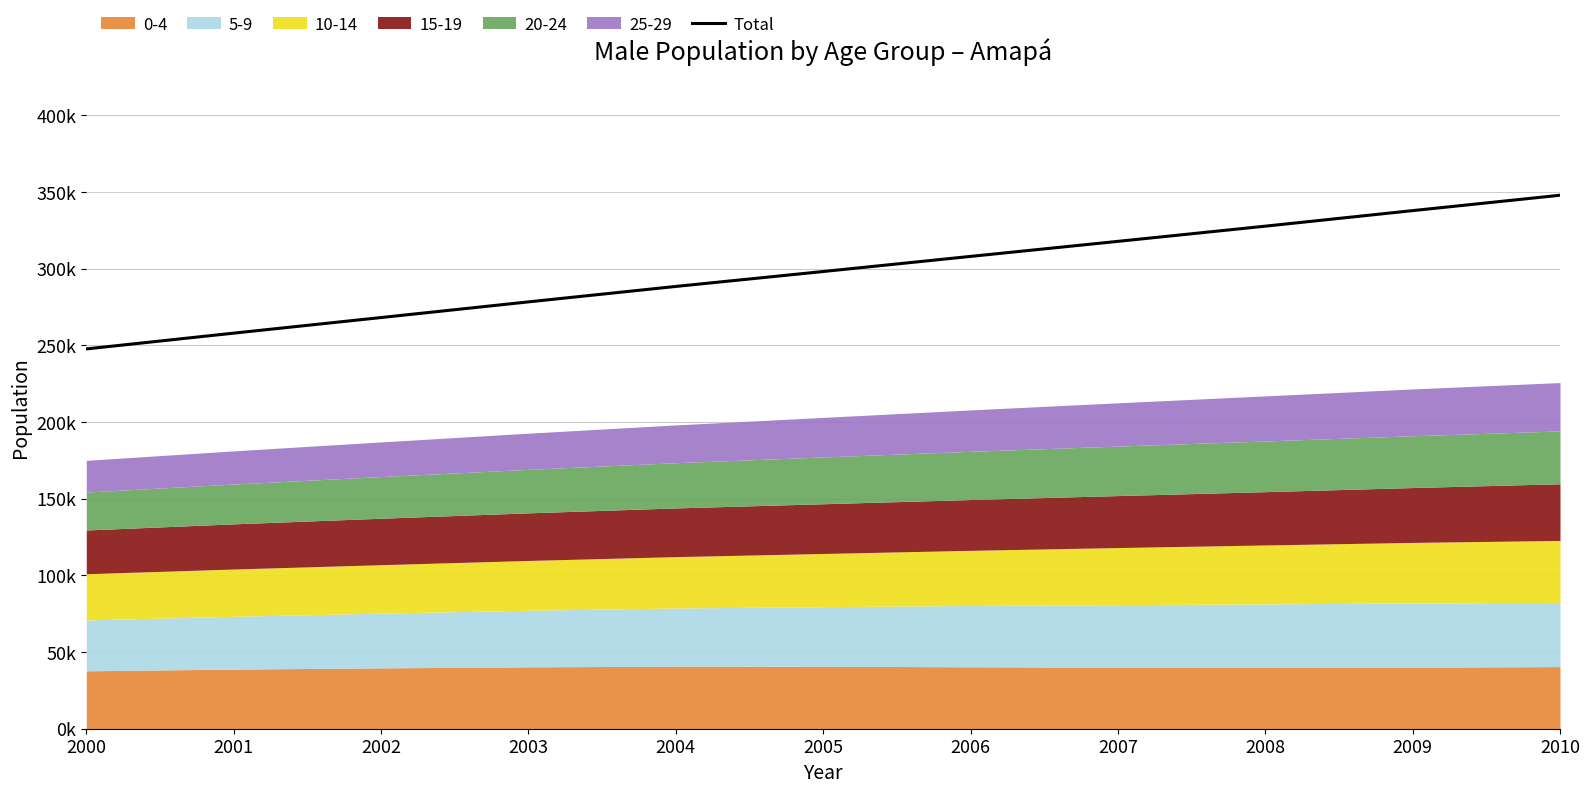

What is the value of the 5th point from the left?

288454